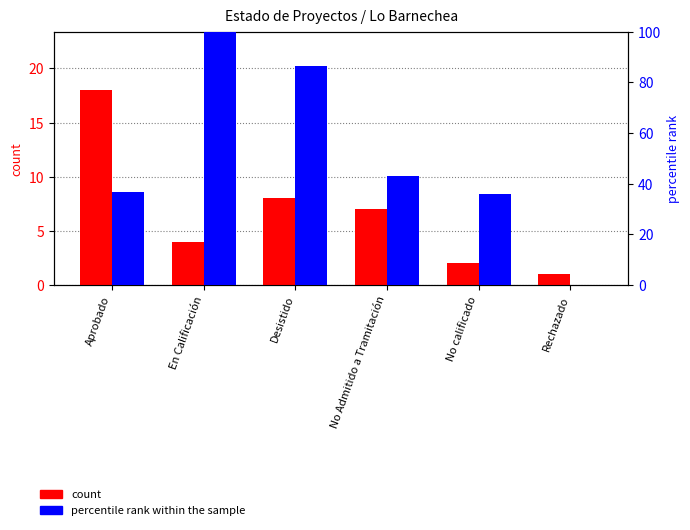

Reading left to right, what are all the values shown in this chart?

count: 18.0	4.0	8.0	7.0	2.0	1.0
percentile rank within the sample: 36.8	100.0	86.4	43.2	36.0	0.0